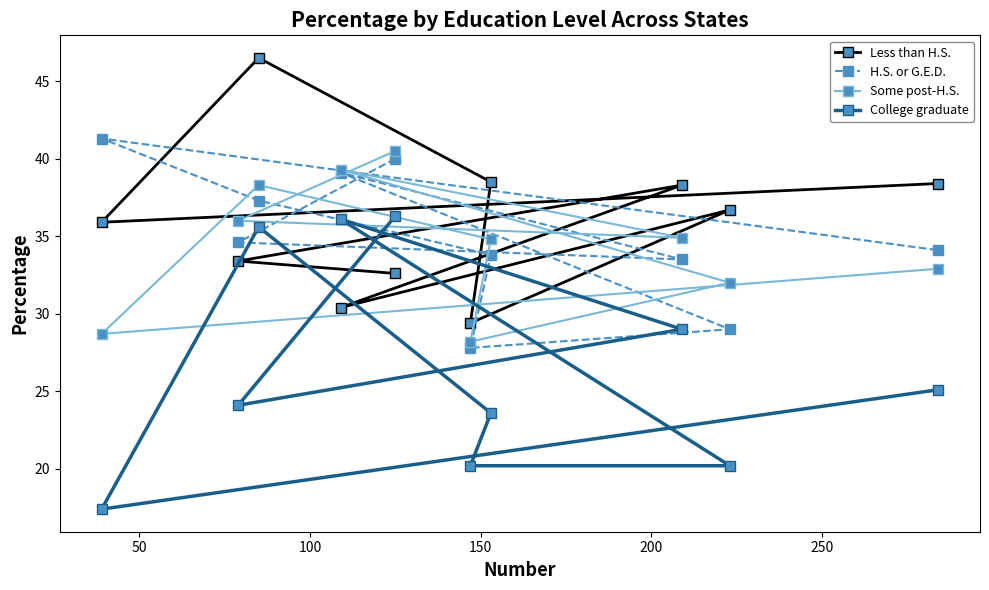

What is the greatest value displayed?

46.5